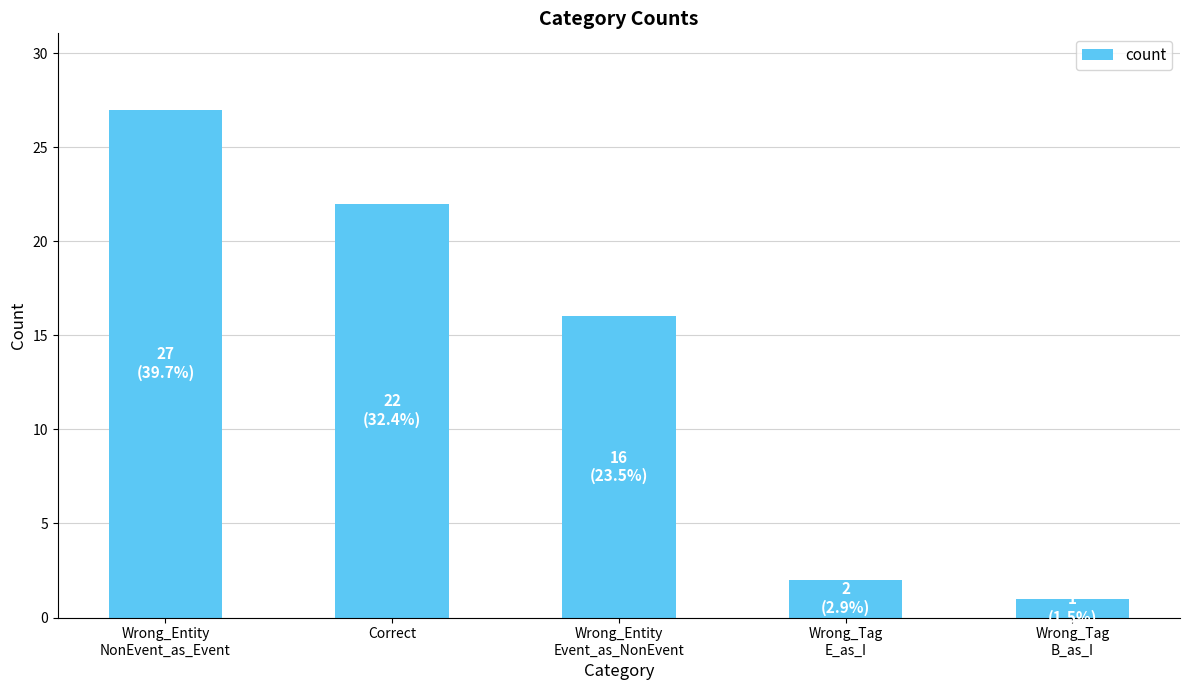

Are the bars grouped side by side (vs. stacked)?

No